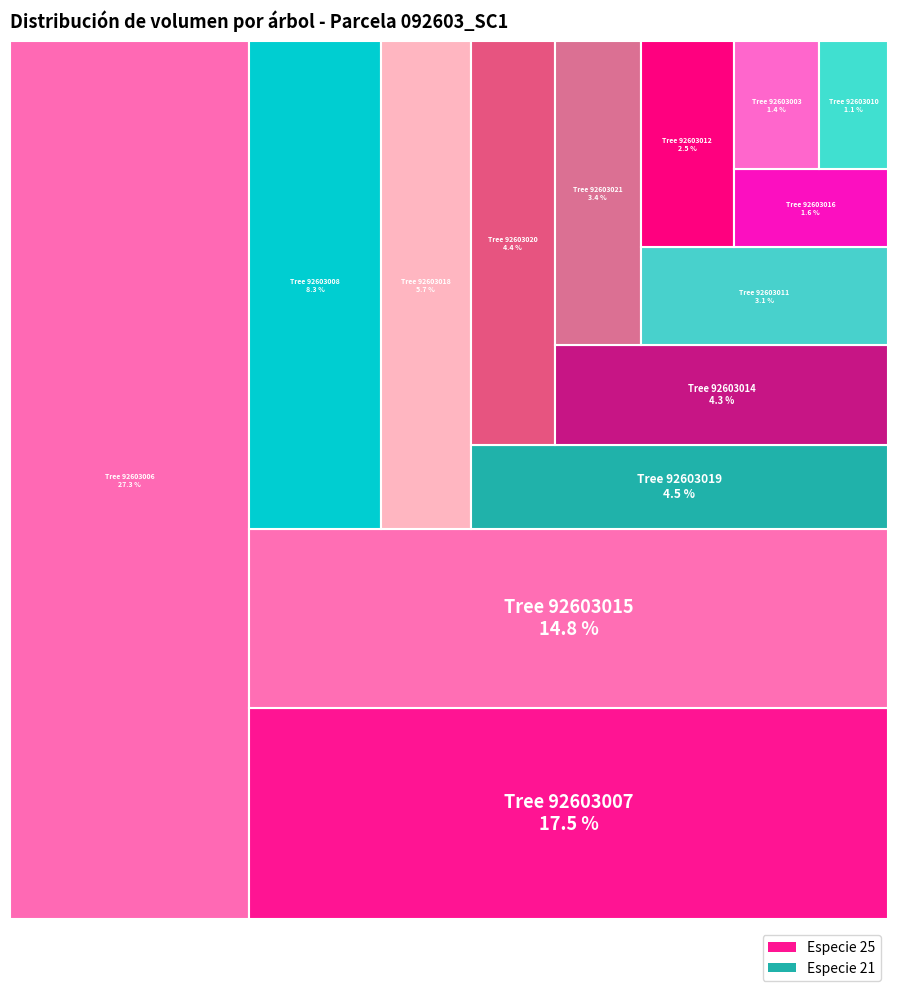

Which slice is the smallest?

92603010